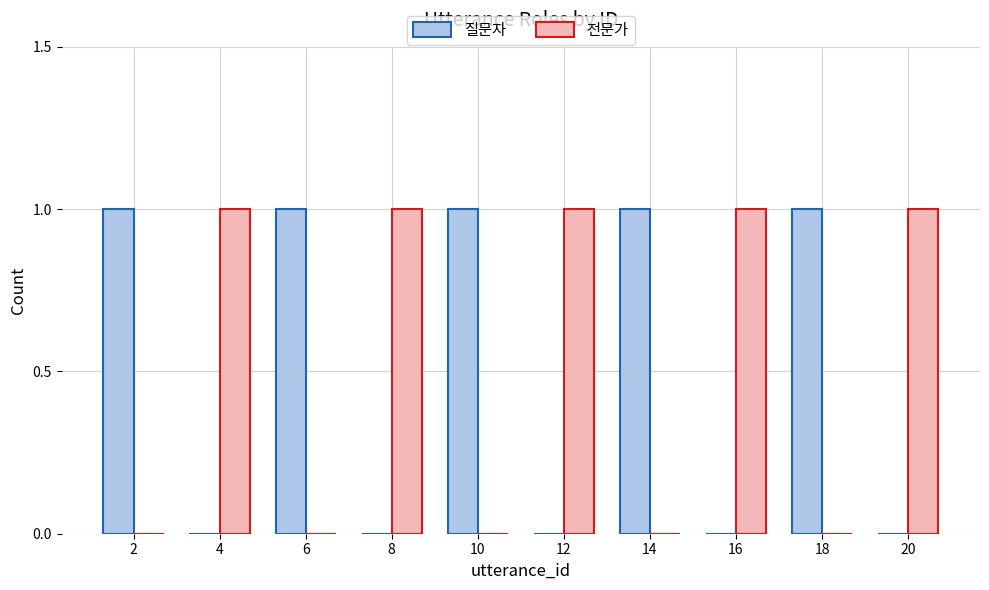

The 전문가 series shows 1 at 4. True or false?

True